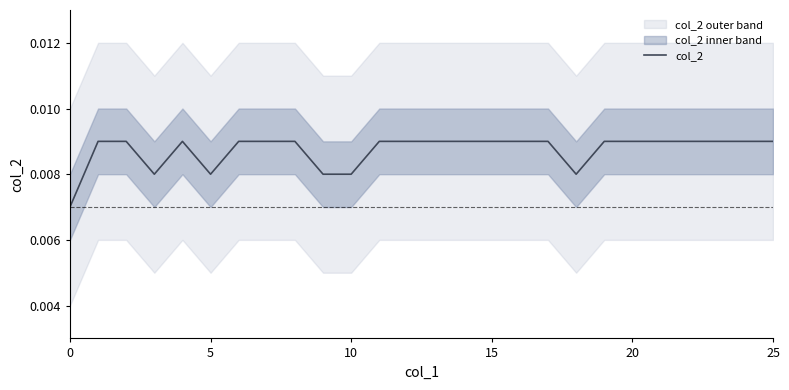

Is it true that the value at 20 is 0.0?

True